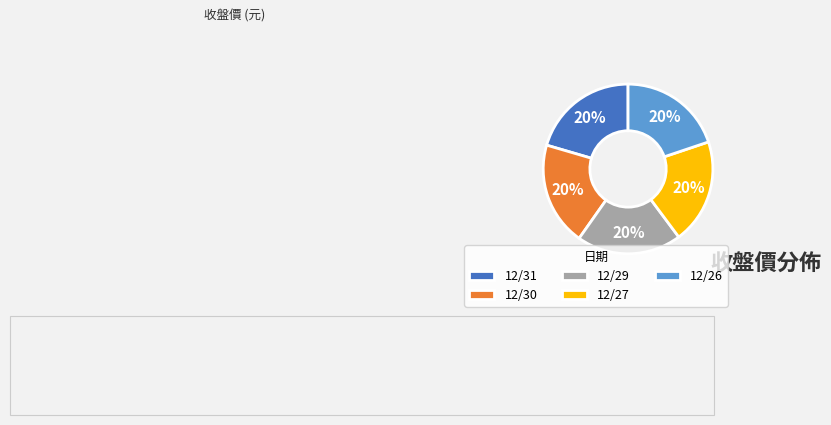

To the nearest percent, what is the combined percentage of 12/30 and 12/27?

40%